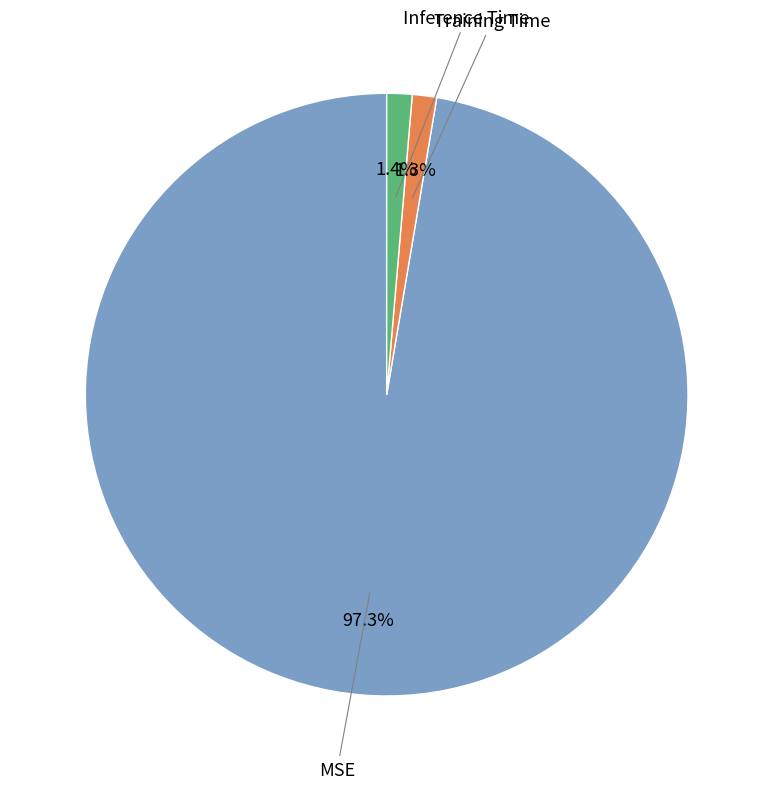

Is there any slice that represents more than half of the pie?

Yes